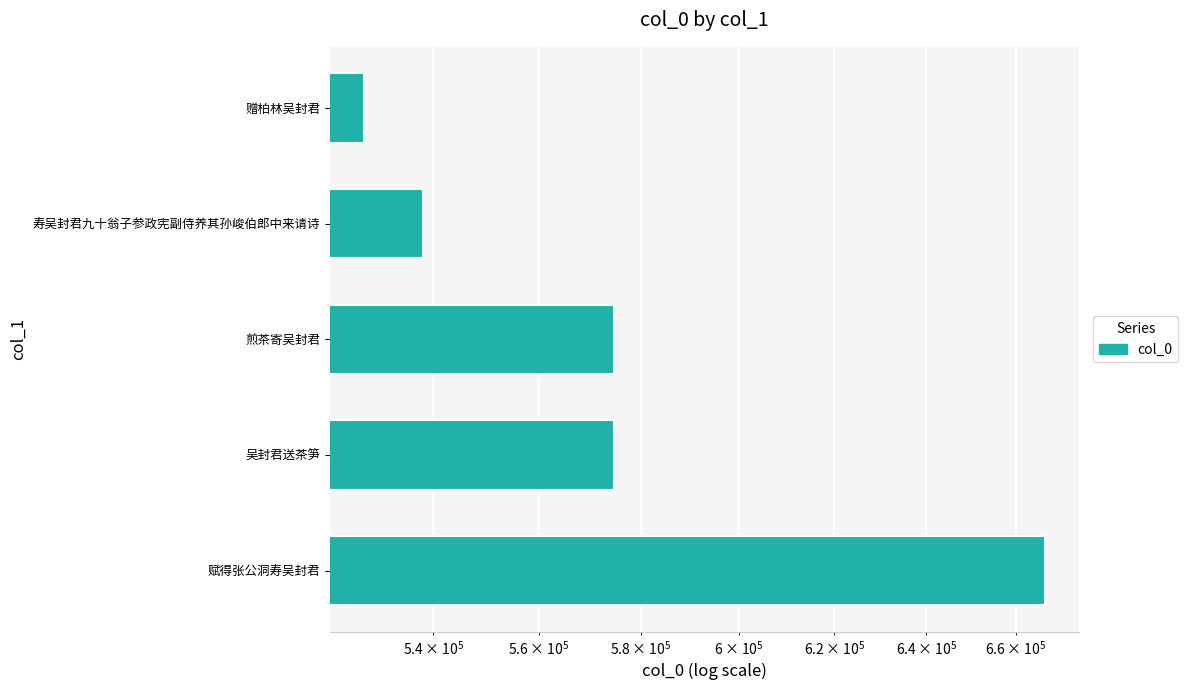

What value does the data have at 赠柏林吴封君, to the nearest 100?

527200